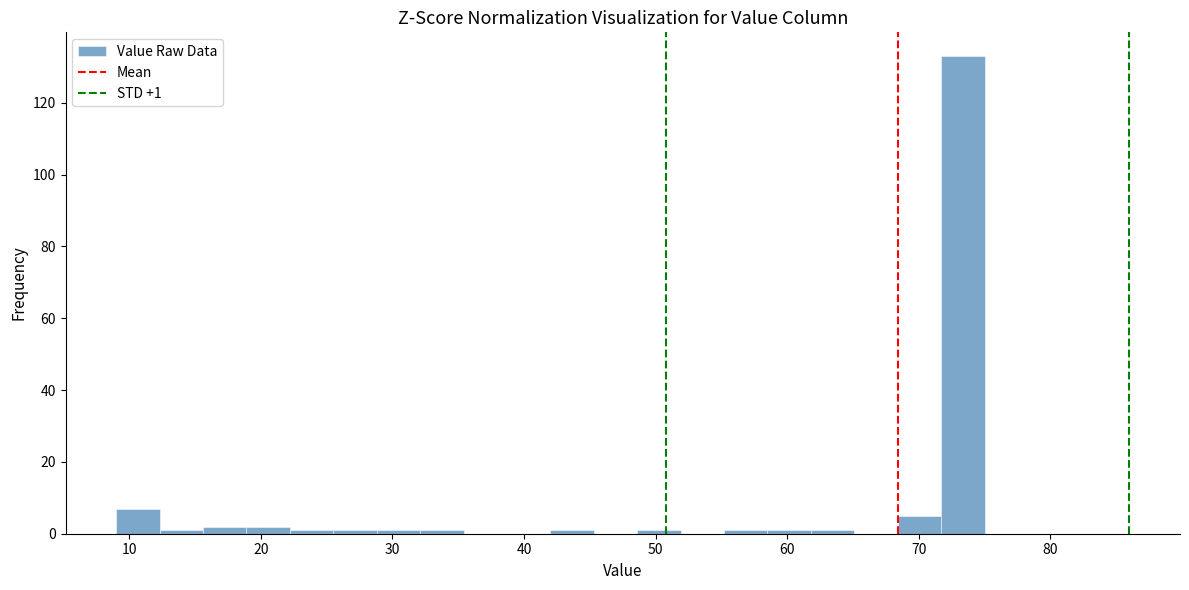

Around what value on the x-axis is the tallest bar? Give the approximate position of its centre, as read against the axis.

73